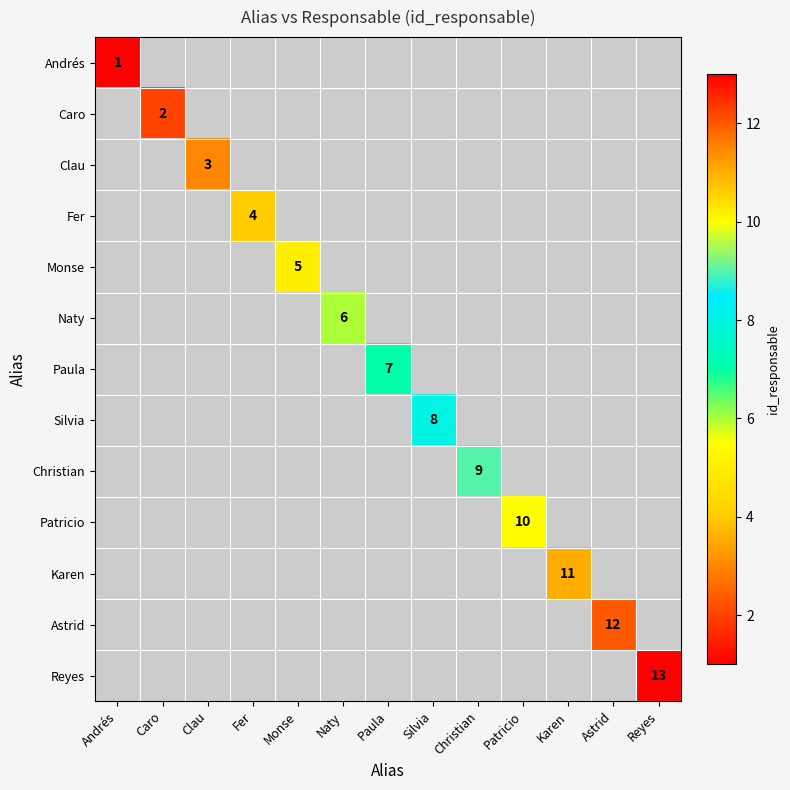

The Christian series shows 5 at Christian. True or false?

False